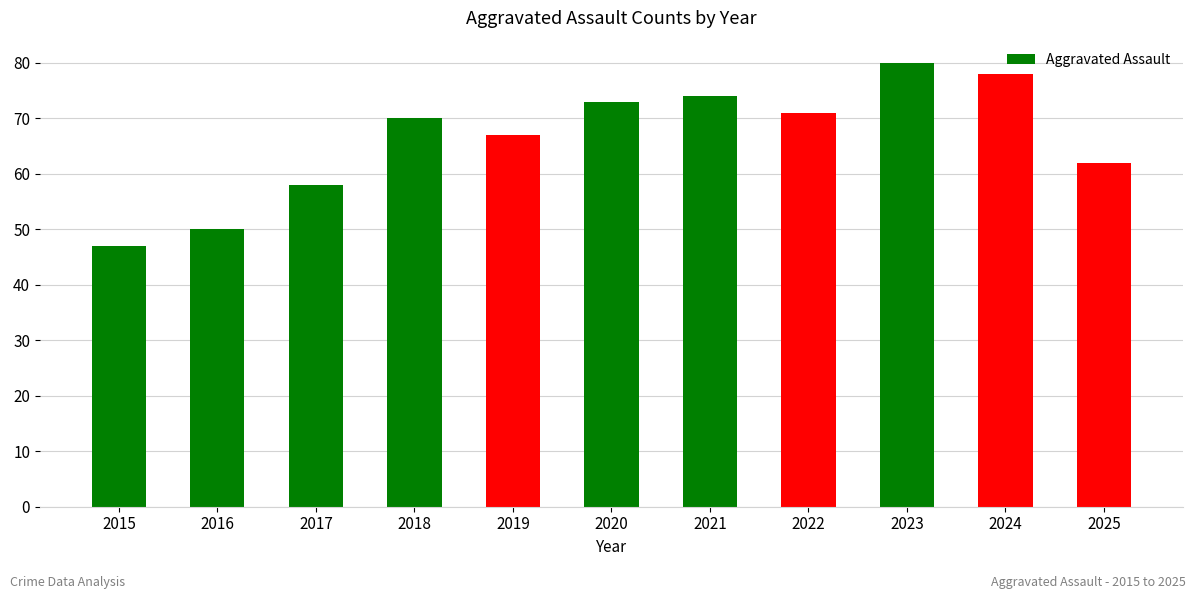

Rank the categories by value from lowest to highest.

2015, 2016, 2017, 2025, 2019, 2018, 2022, 2020, 2021, 2024, 2023